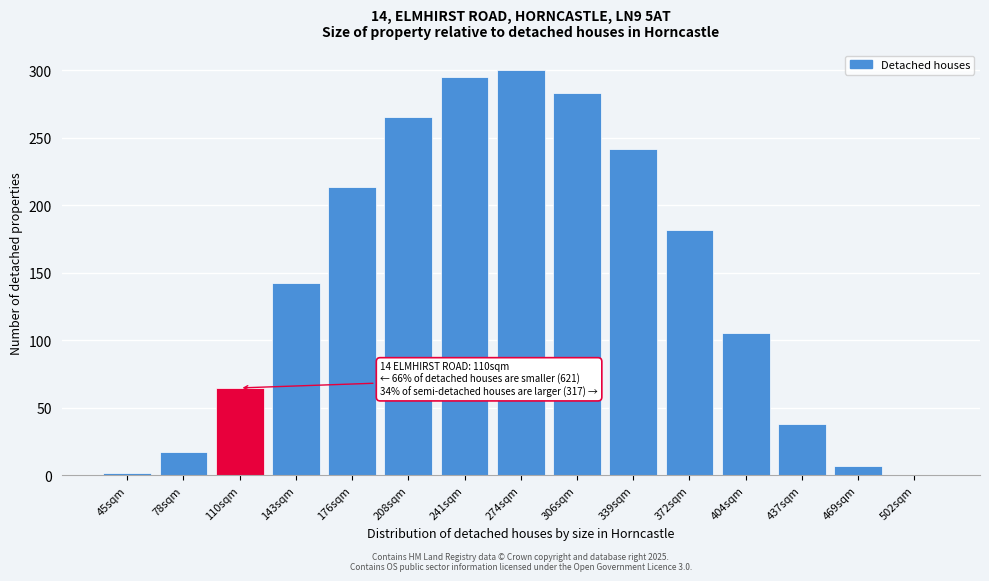

Reading left to right, what are all the values shown in this chart?

45sqm=1.7	78sqm=17.2	110sqm=64.8	143sqm=142.7	176sqm=213.9	208sqm=265.2	241sqm=295.2	274sqm=300.0	306sqm=283.3	339sqm=241.8	372sqm=181.6	404sqm=105.6	437sqm=38.3	469sqm=7.4	502sqm=0.1